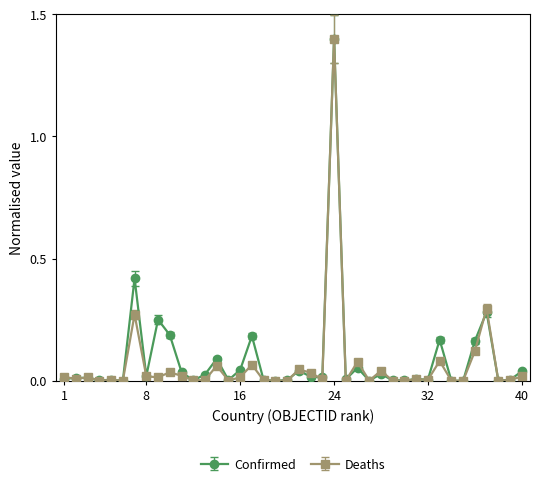

Count the number of categories in the chart.

40